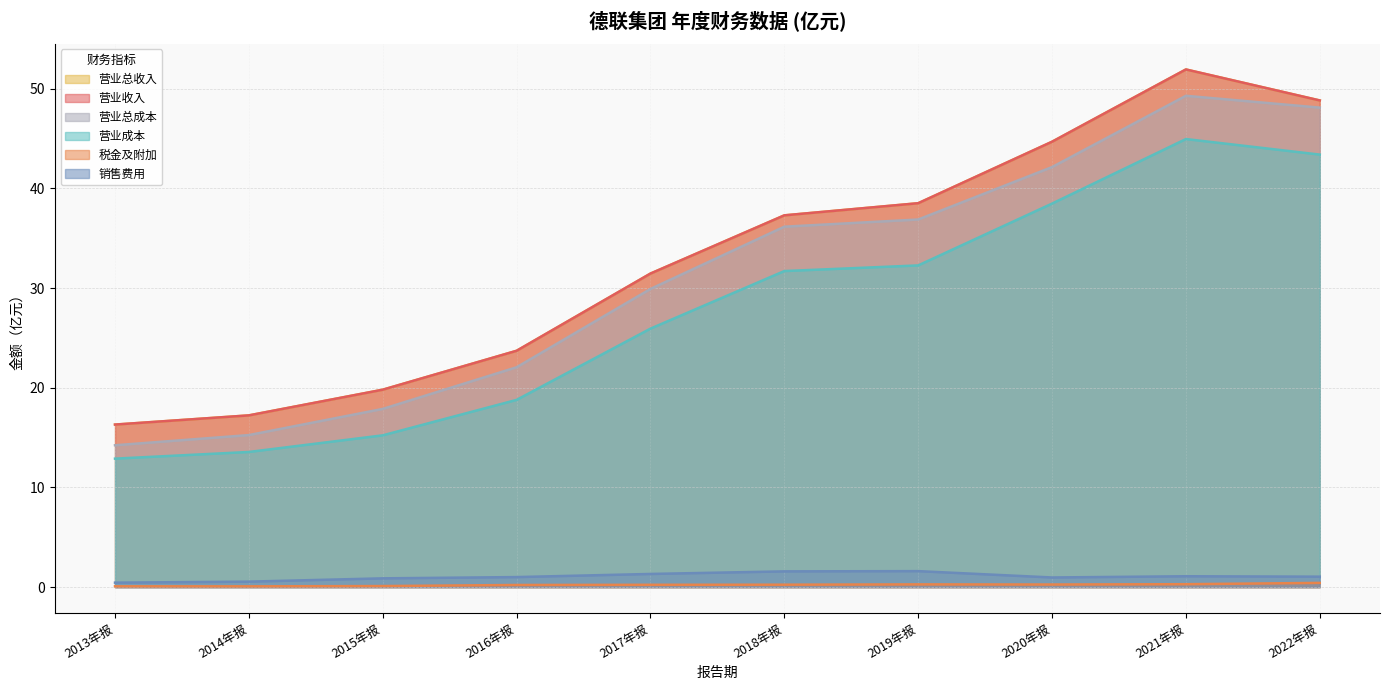

Reading left to right, list all the values displayed in this chart.

TOTAL_OPERATE_INCOME: 2013年报=16.3	2014年报=17.2	2015年报=19.8	2016年报=23.7	2017年报=31.5	2018年报=37.3	2019年报=38.5	2020年报=44.7	2021年报=51.9	2022年报=48.8
OPERATE_INCOME: 2013年报=16.3	2014年报=17.2	2015年报=19.8	2016年报=23.7	2017年报=31.5	2018年报=37.3	2019年报=38.5	2020年报=44.7	2021年报=51.9	2022年报=48.8
TOTAL_OPERATE_COST: 2013年报=14.2	2014年报=15.2	2015年报=17.9	2016年报=22.1	2017年报=29.9	2018年报=36.2	2019年报=36.9	2020年报=42.1	2021年报=49.3	2022年报=48.1
OPERATE_COST: 2013年报=12.9	2014年报=13.6	2015年报=15.2	2016年报=18.8	2017年报=25.9	2018年报=31.7	2019年报=32.3	2020年报=38.5	2021年报=44.9	2022年报=43.4
OPERATE_TAX_ADD: 2013年报=0.1	2014年报=0.1	2015年报=0.1	2016年报=0.2	2017年报=0.2	2018年报=0.2	2019年报=0.3	2020年报=0.3	2021年报=0.3	2022年报=0.4
SALE_EXPENSE: 2013年报=0.4	2014年报=0.5	2015年报=0.9	2016年报=1.0	2017年报=1.3	2018年报=1.6	2019年报=1.6	2020年报=1.0	2021年报=1.1	2022年报=1.0